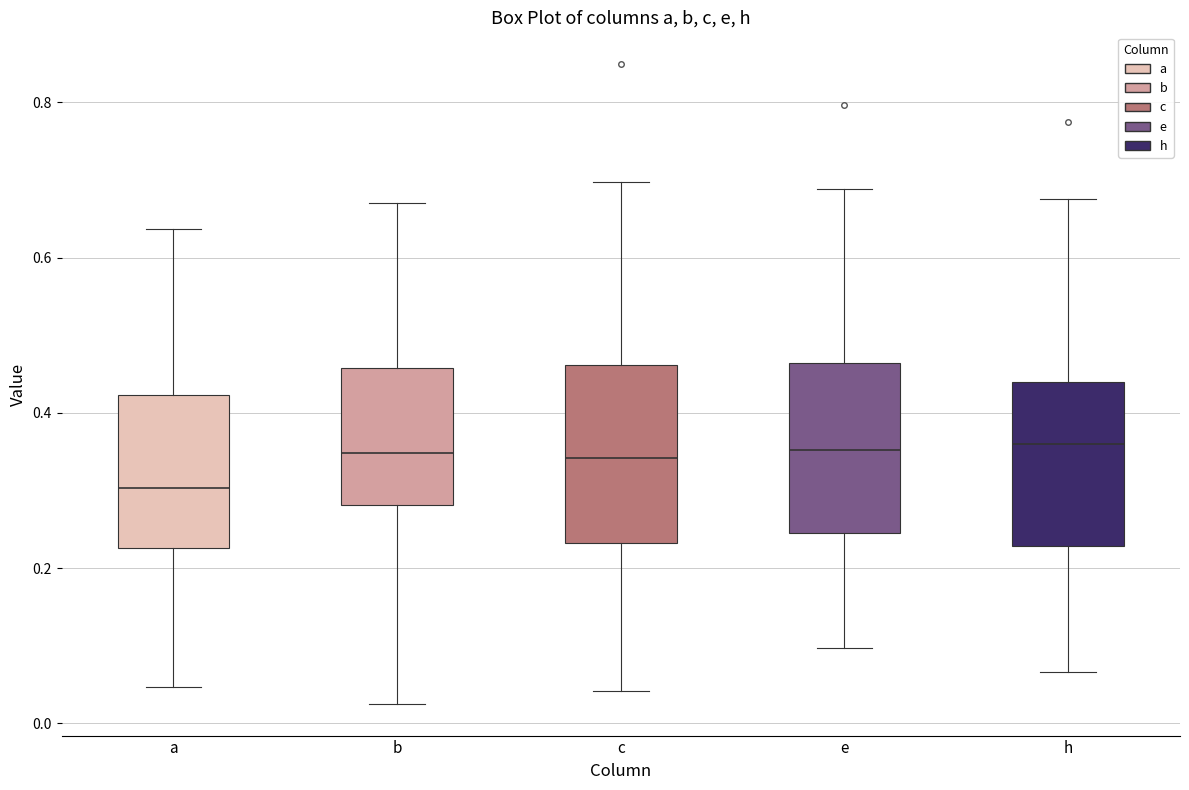

Where does the median line of the box for a sit on the y-axis? The values are not printed on the chart, so give them approximately, as read against the axis.

0.30